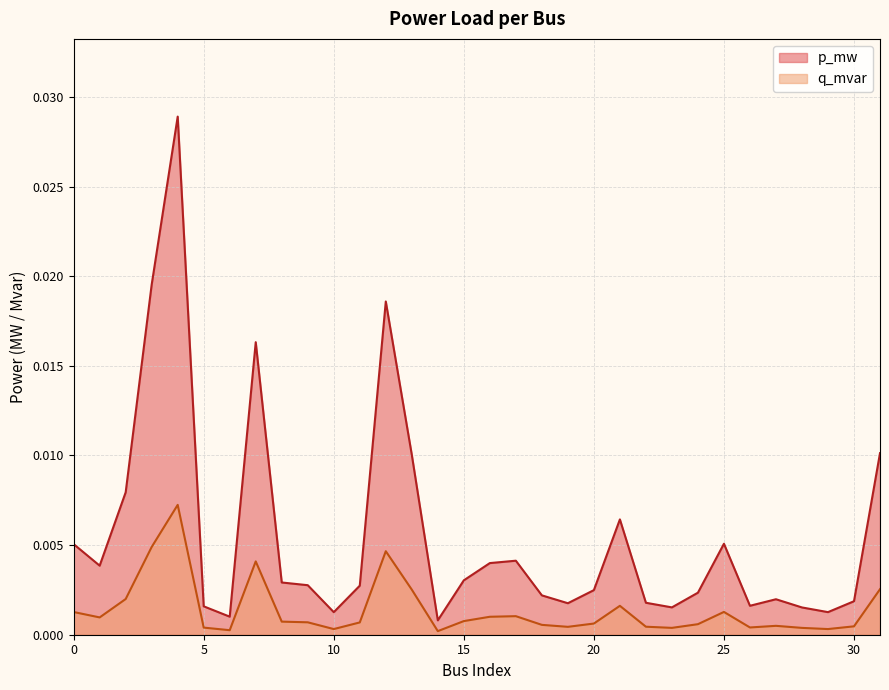

Rank the series at 11 from lowest to highest value.

q_mvar, p_mw